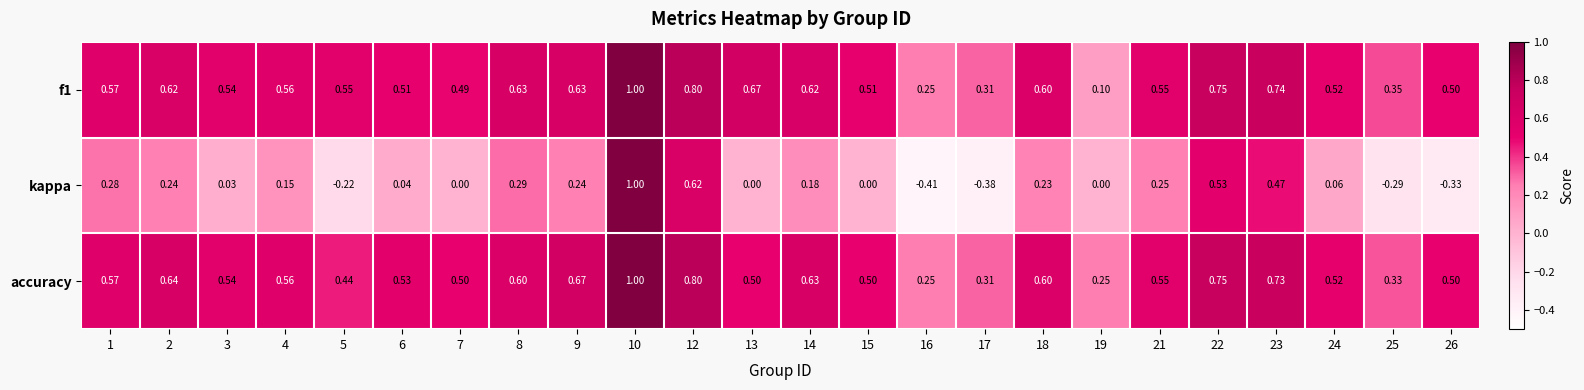

What is the total value across all series at 1?

1.4